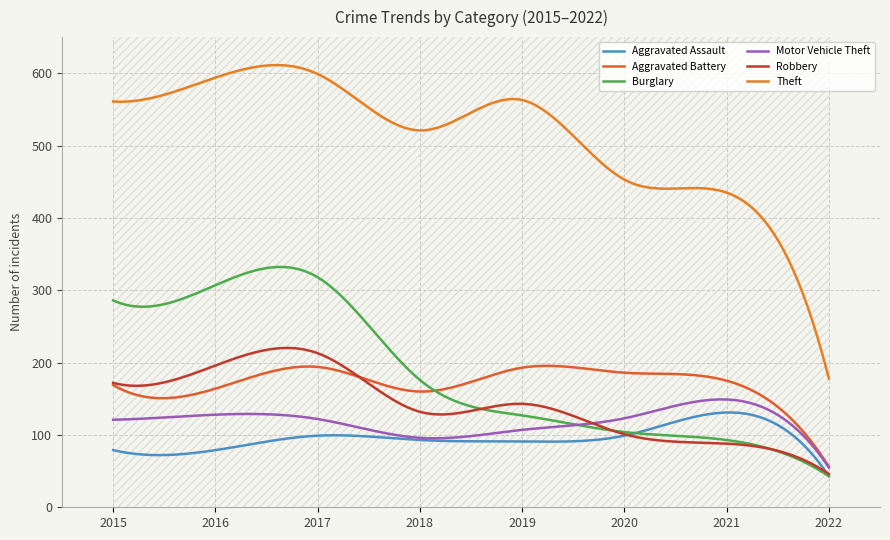

What is the sum of all Robbery values?

42263.4